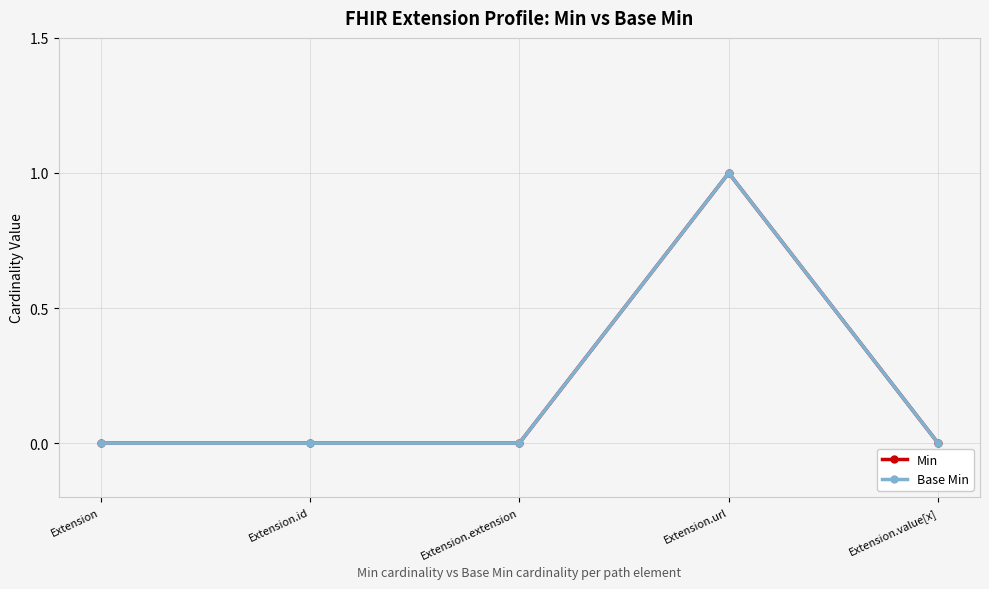

Does the chart have visible grid lines?

Yes